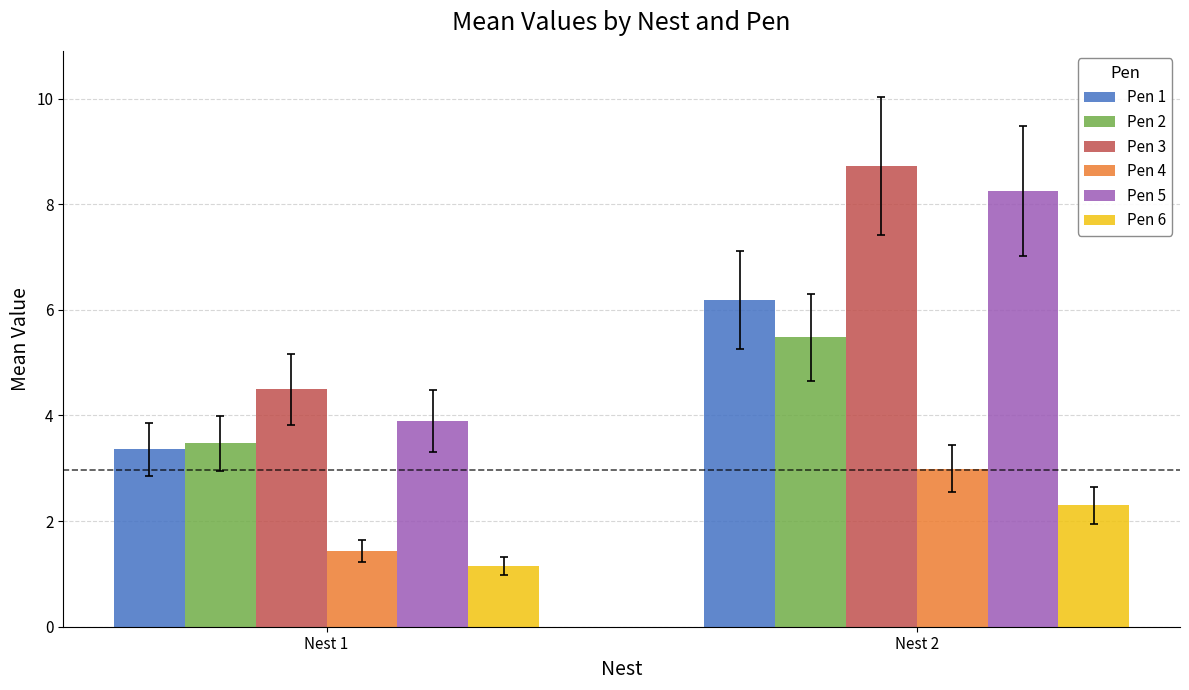

How many categories are shown in the chart?

2